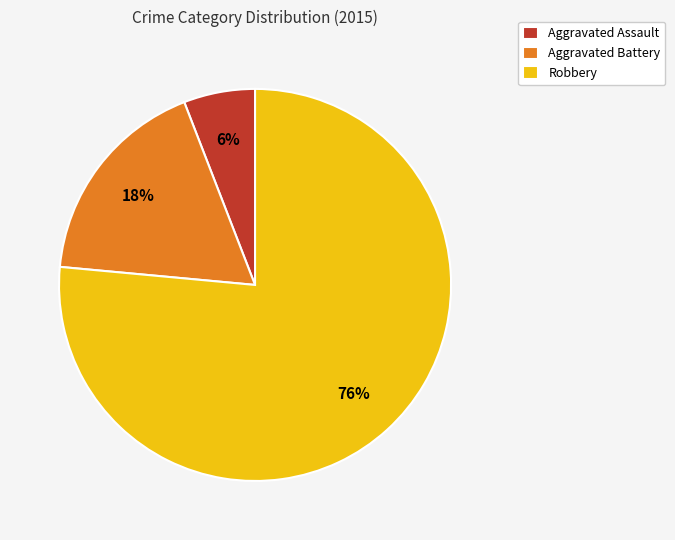

Is the sum of Aggravated Battery and Robbery greater than half?

Yes